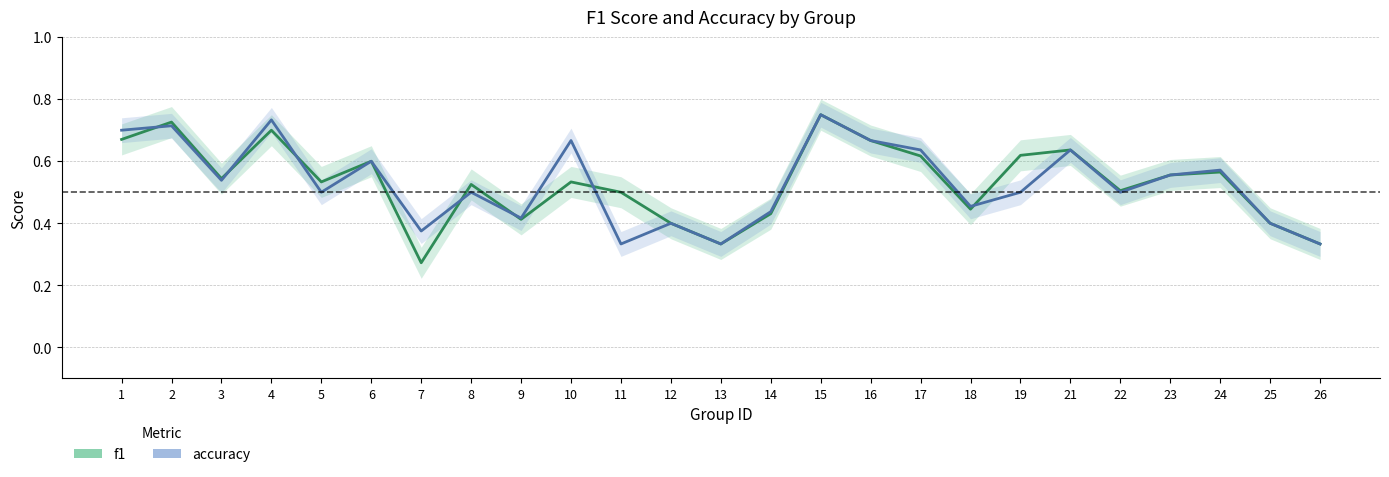

What is the difference between the maximum and second lowest values in the accuracy series?

0.4